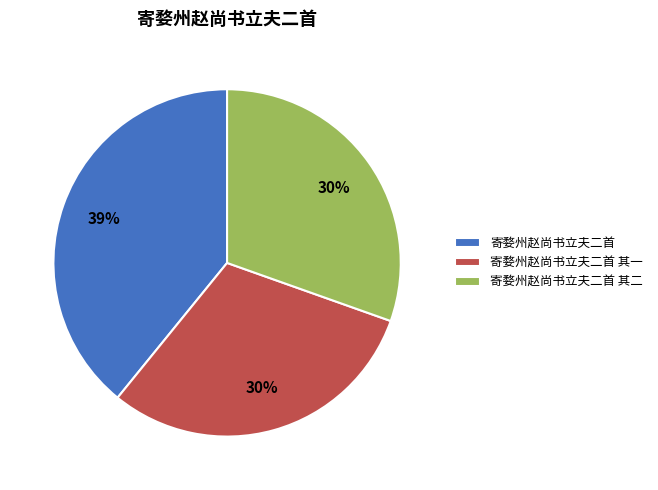

Does 寄婺州赵尚书立夫二首 其一 represent more than half of the total?

No